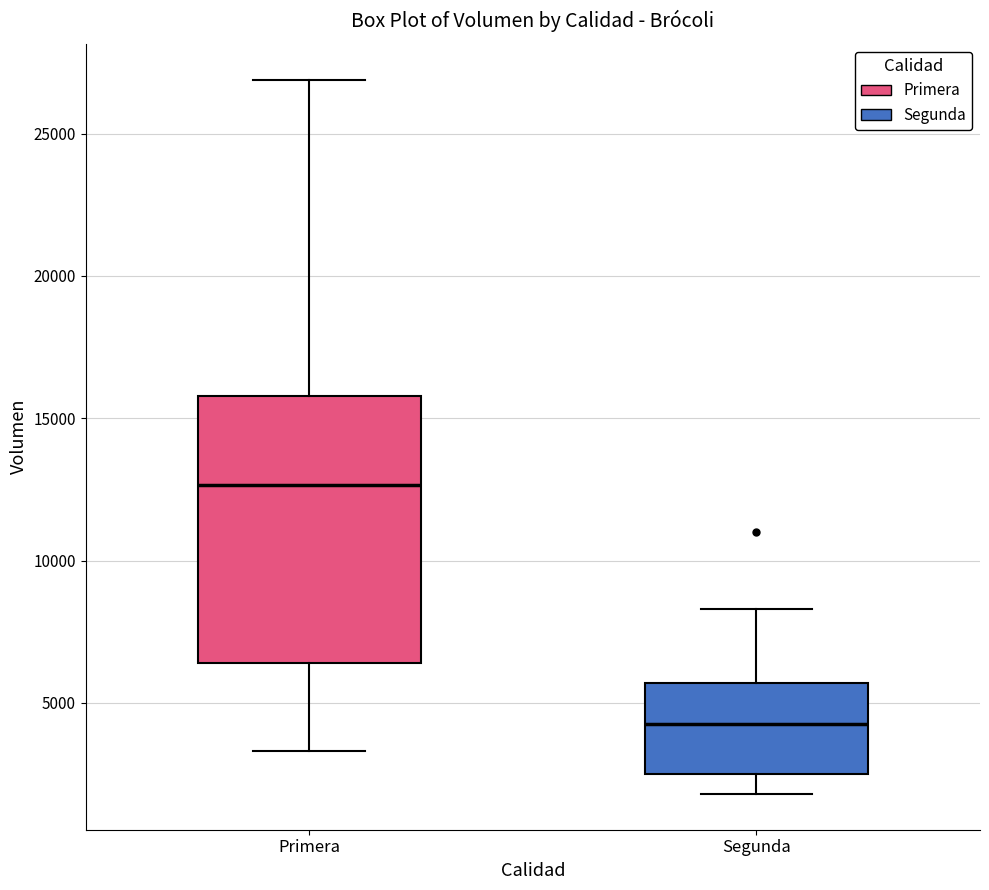

Reading left to right, read every box against the y-axis: the position of its median line, the range the box covers, and the ends of its whiskers. The values are not printed on the chart, so give them approximately, as read against the axis.

Primera: median 12500, box 6500 to 16000, whiskers 3500 to 27000
Segunda: median 4500, box 2500 to 5500, whiskers 2000 to 8500